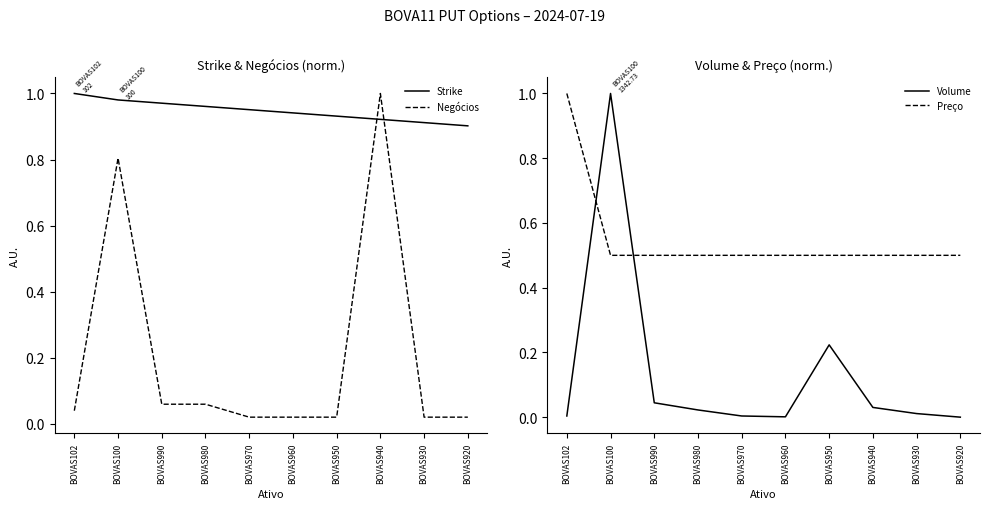

Reading right to left, transcribe all the data shown in this chart.

Strike: 0.9	0.9	0.9	0.9	0.9	1.0	1.0	1.0	1.0	1.0
Negócios: 0.0	0.0	1.0	0.0	0.0	0.0	0.1	0.1	0.8	0.0
Volume: 0.0	0.0	0.0	0.2	0.0	0.0	0.0	0.0	1.0	0.0
Preço: 0.5	0.5	0.5	0.5	0.5	0.5	0.5	0.5	0.5	1.0